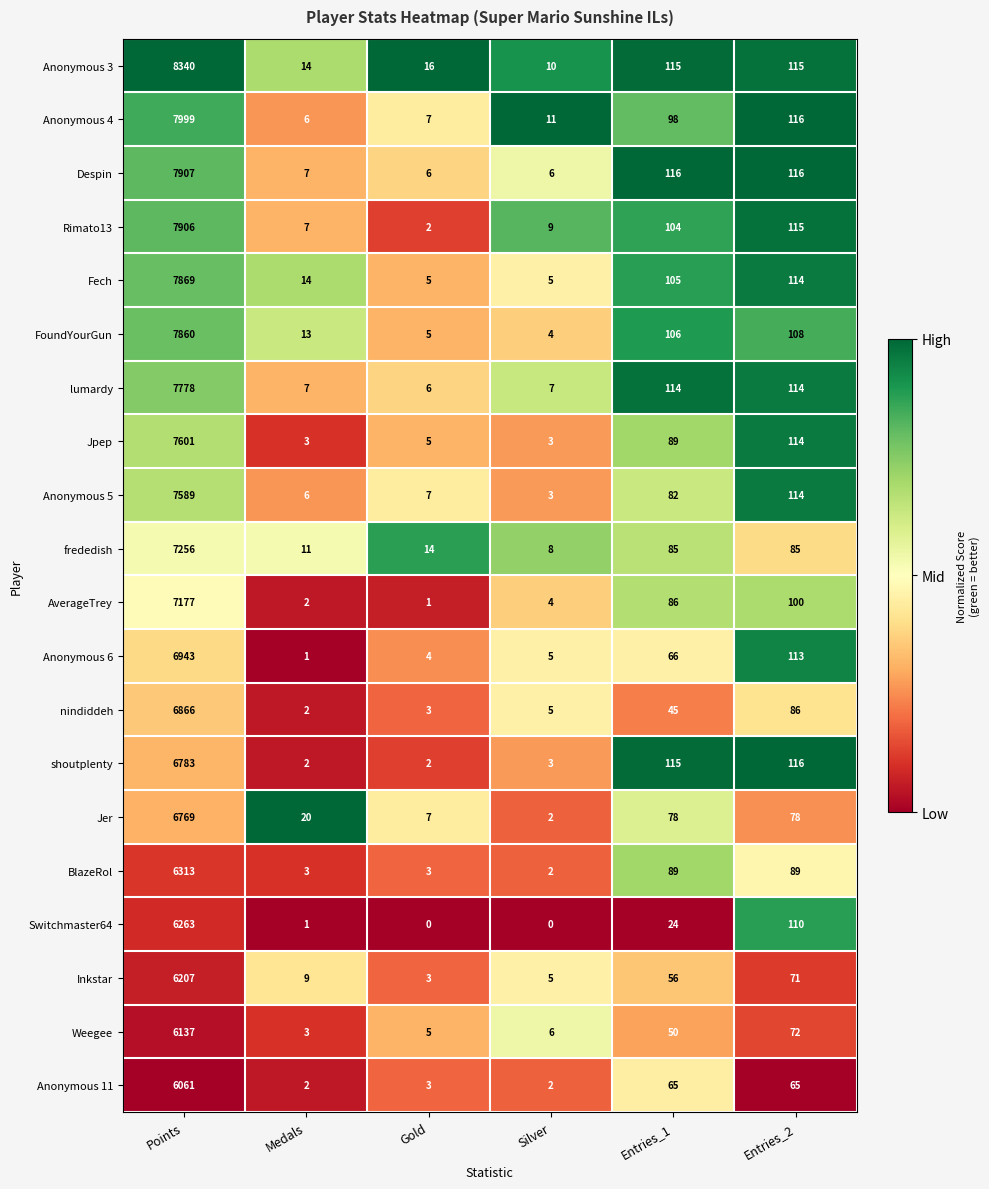

What is the sum of all lumardy values?

8026